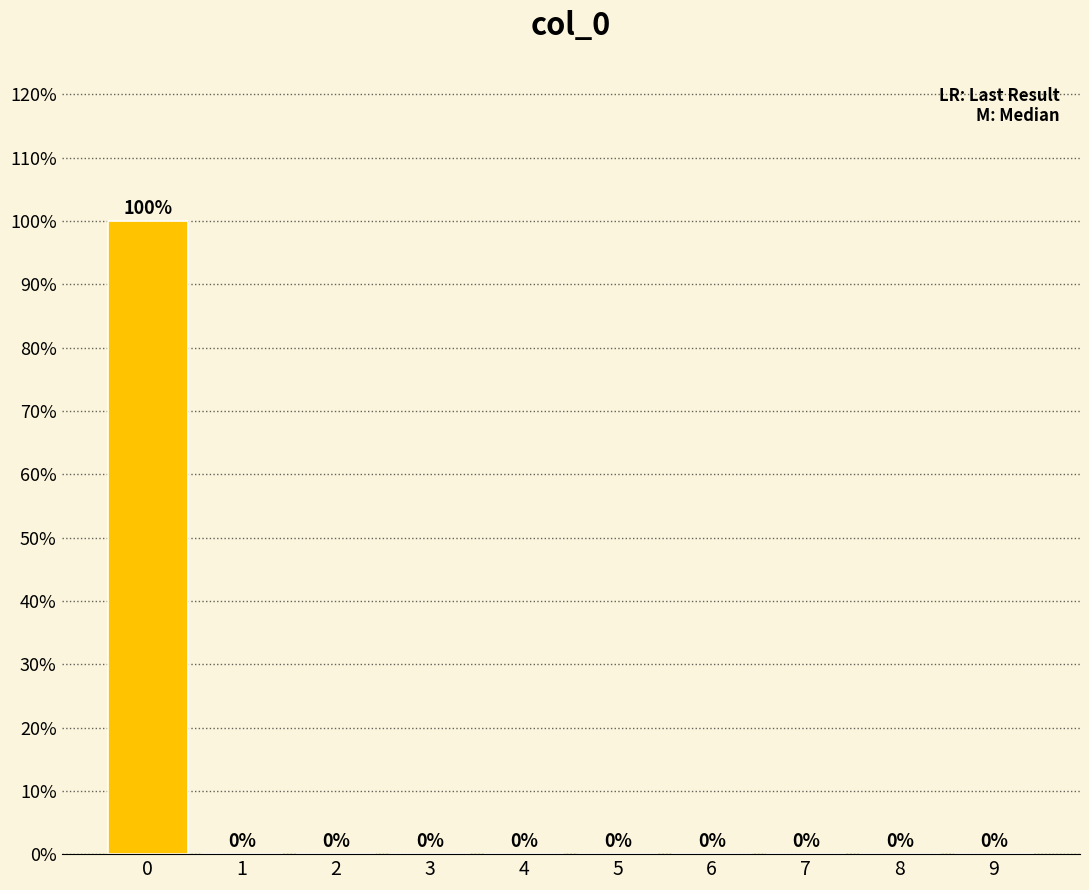

Reading left to right, list all the values displayed in this chart.

0=100	1=0	2=0	3=0	4=0	5=0	6=0	7=0	8=0	9=0